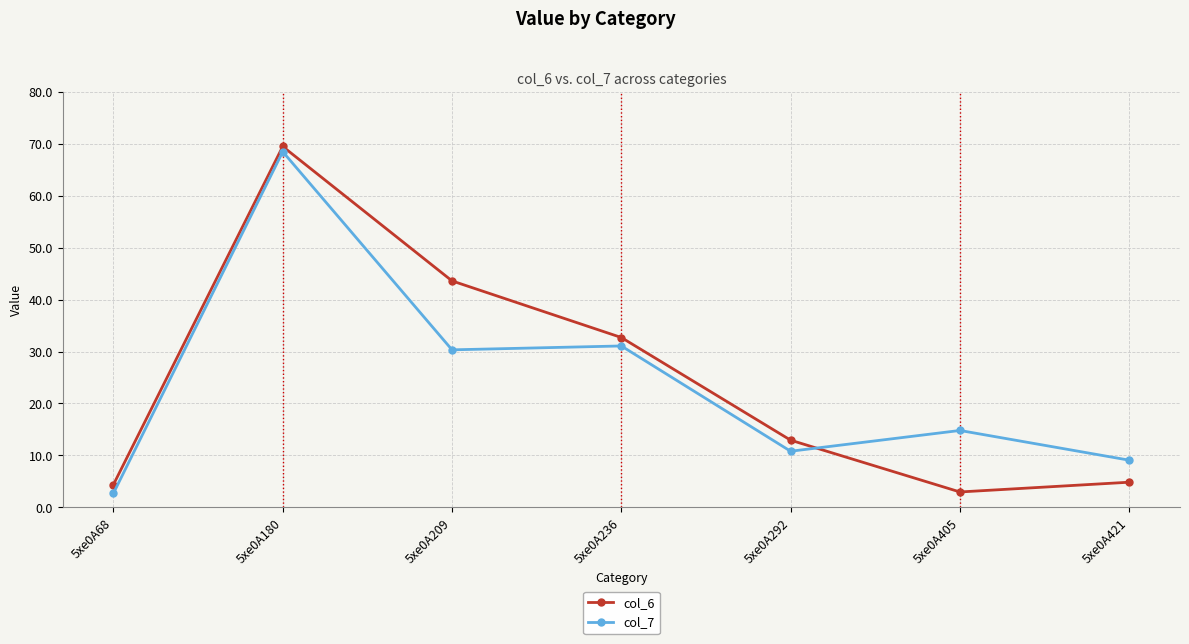

What is the average value of the col_6 series?

24.4